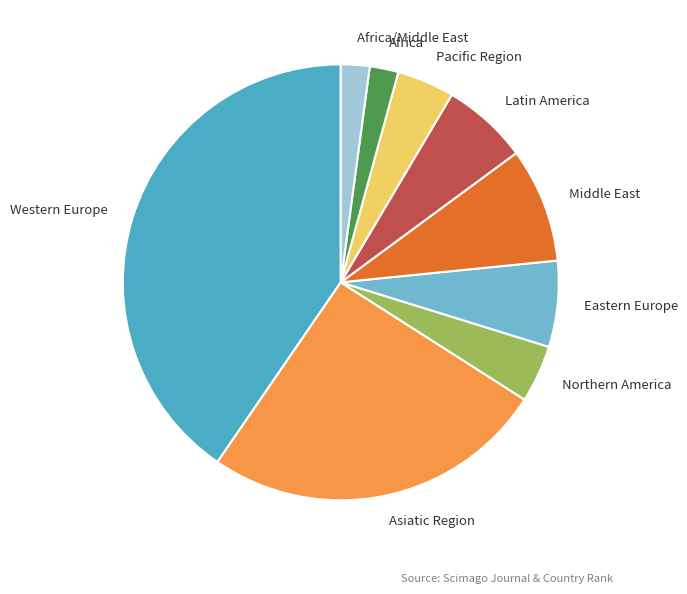

Does any single category account for the majority?

No